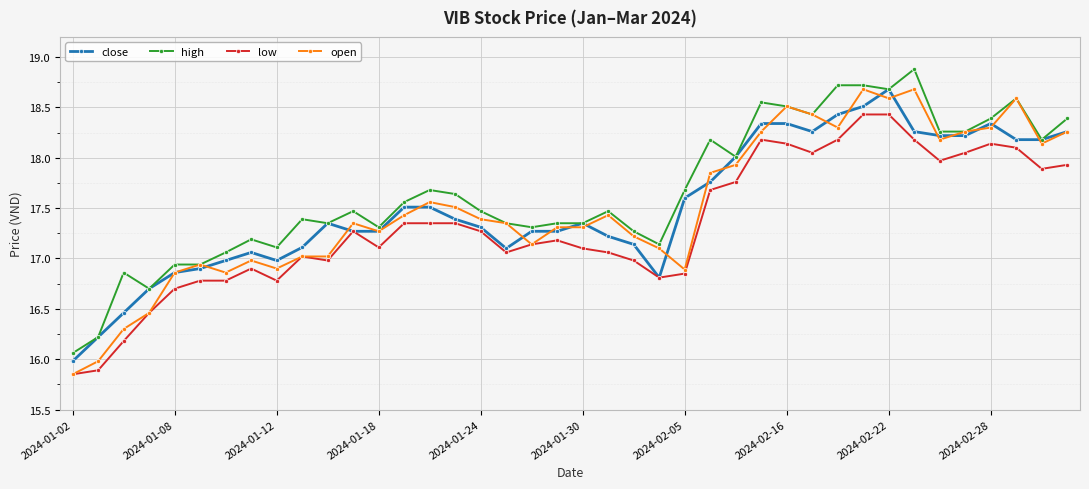

What is the greatest value displayed?

18.9